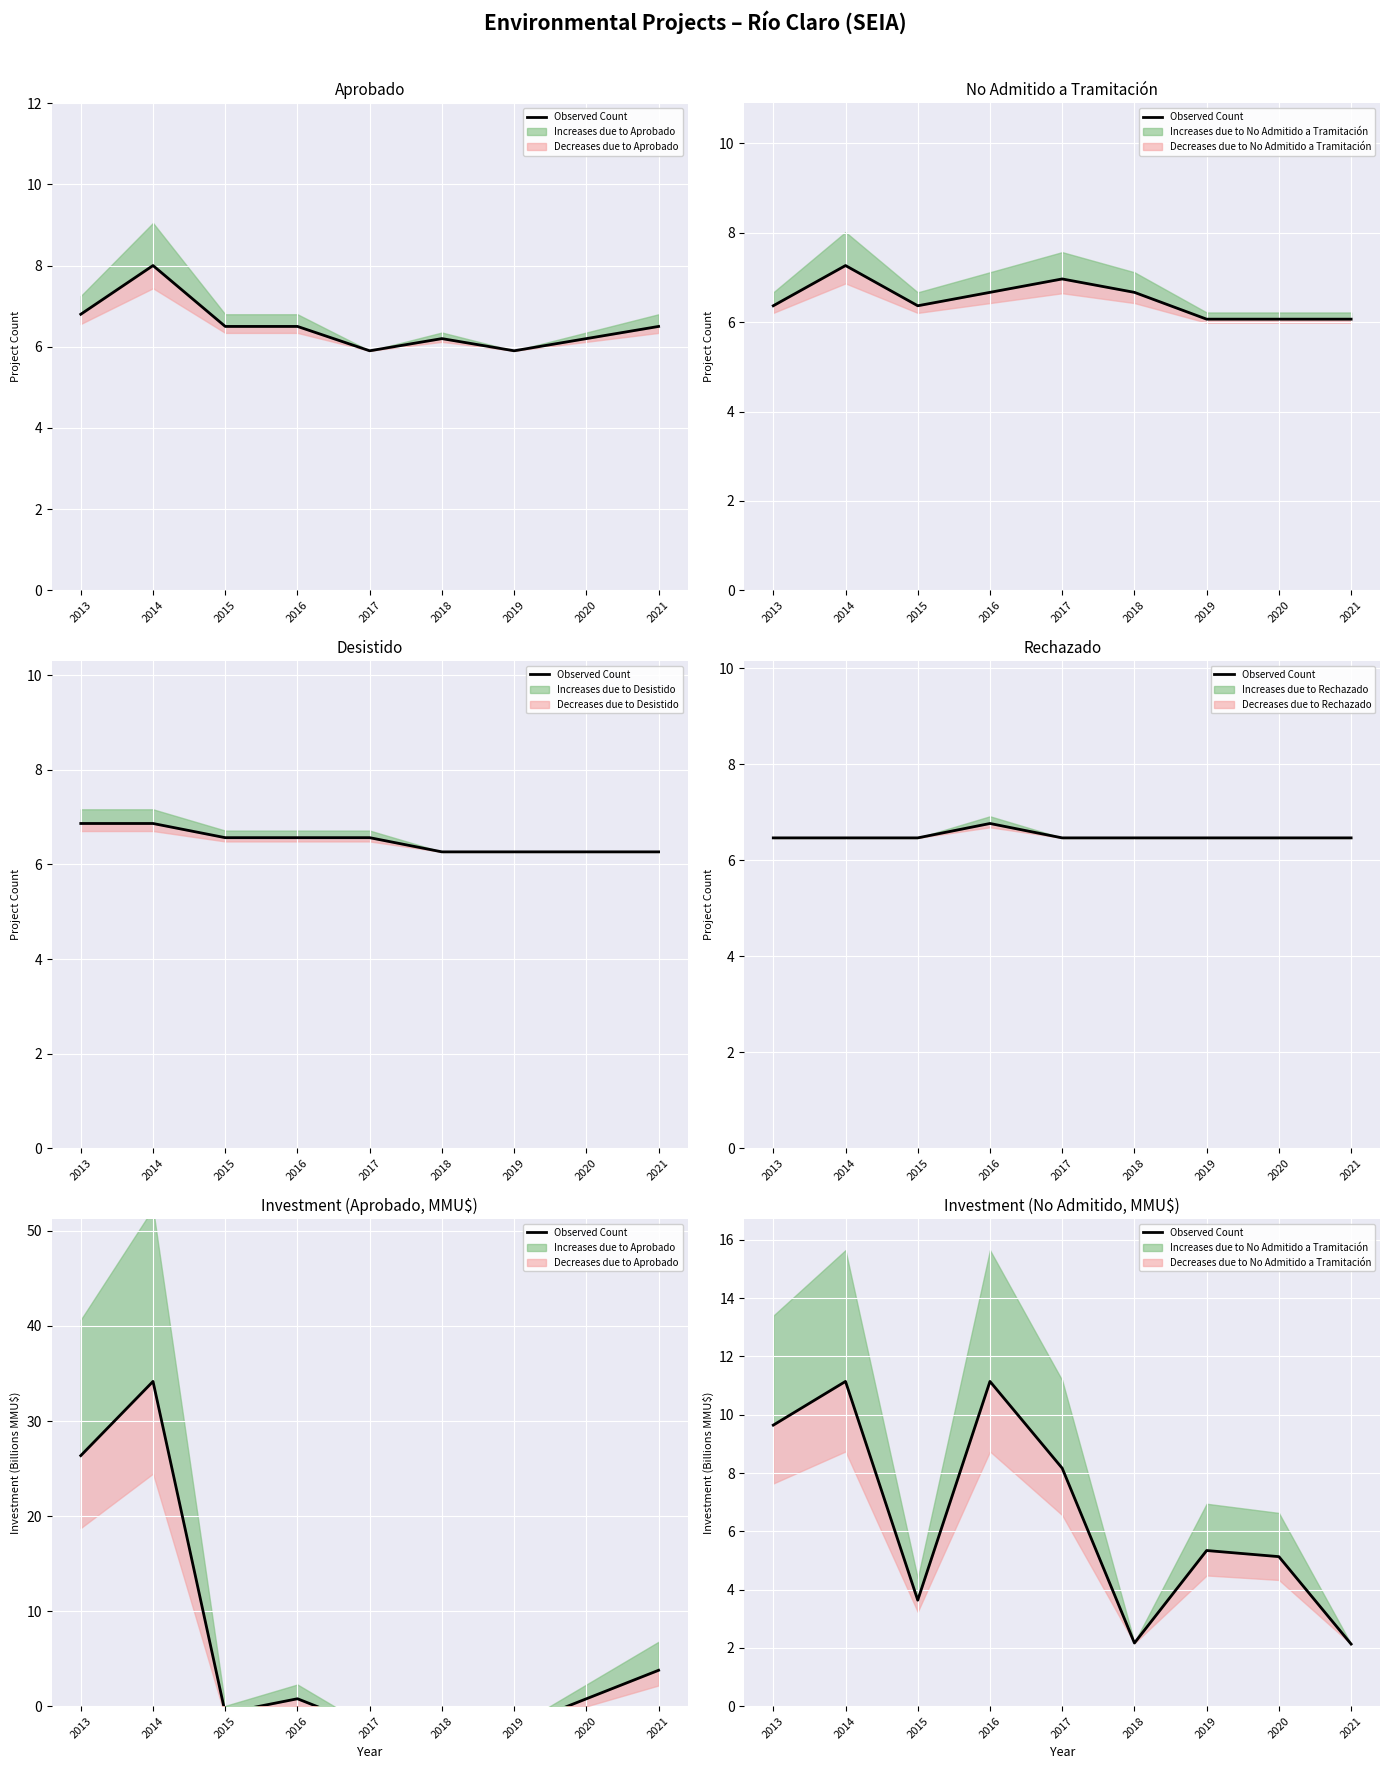

How many categories are shown in the chart?

9